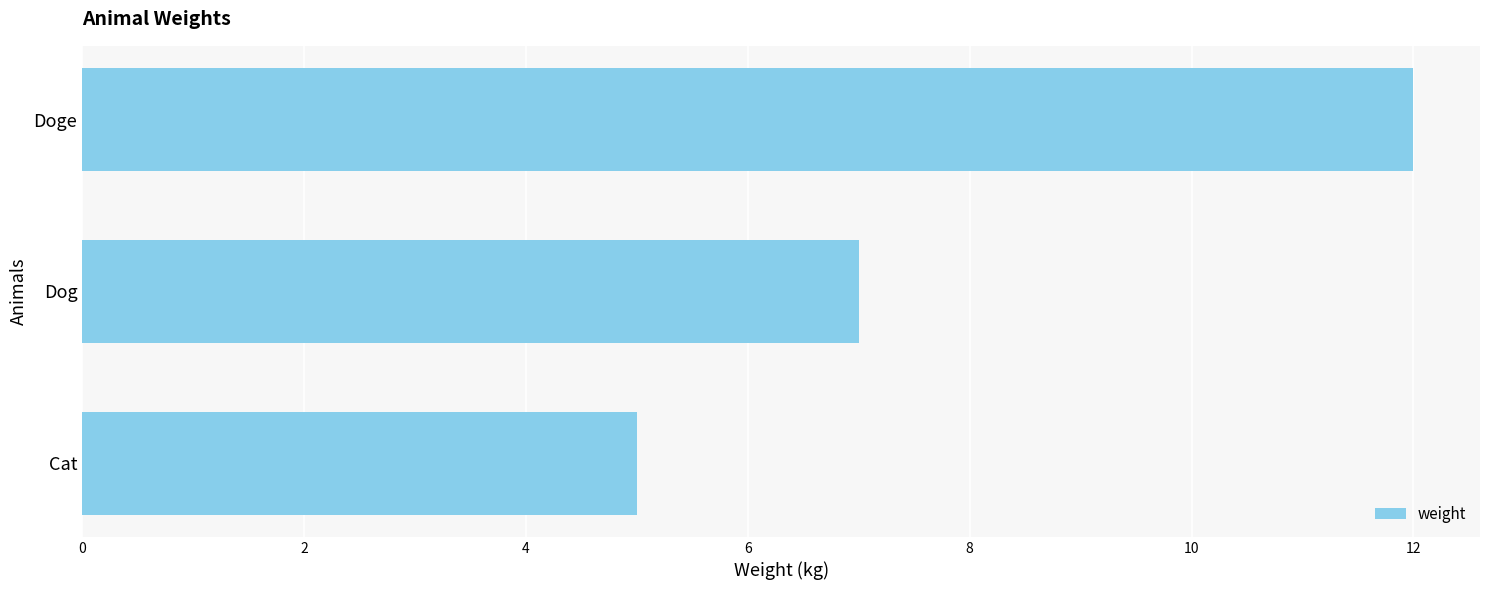

Reading bottom to top, transcribe all the data shown in this chart.

Cat=5	Dog=7	Doge=12